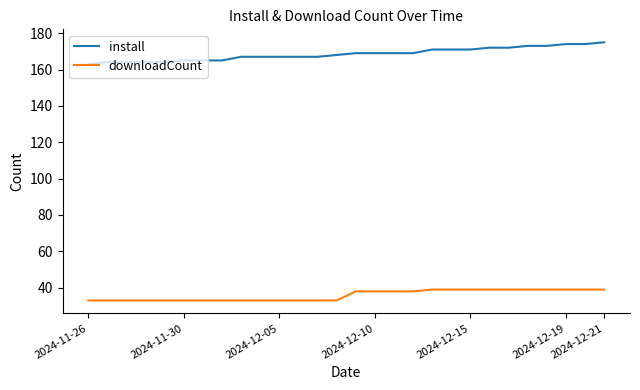

What is the difference between the maximum and minimum values in the install series?

12